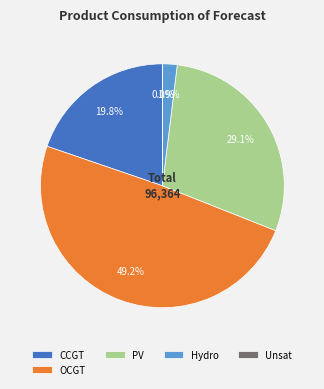

Which slice is the largest?

OCGT